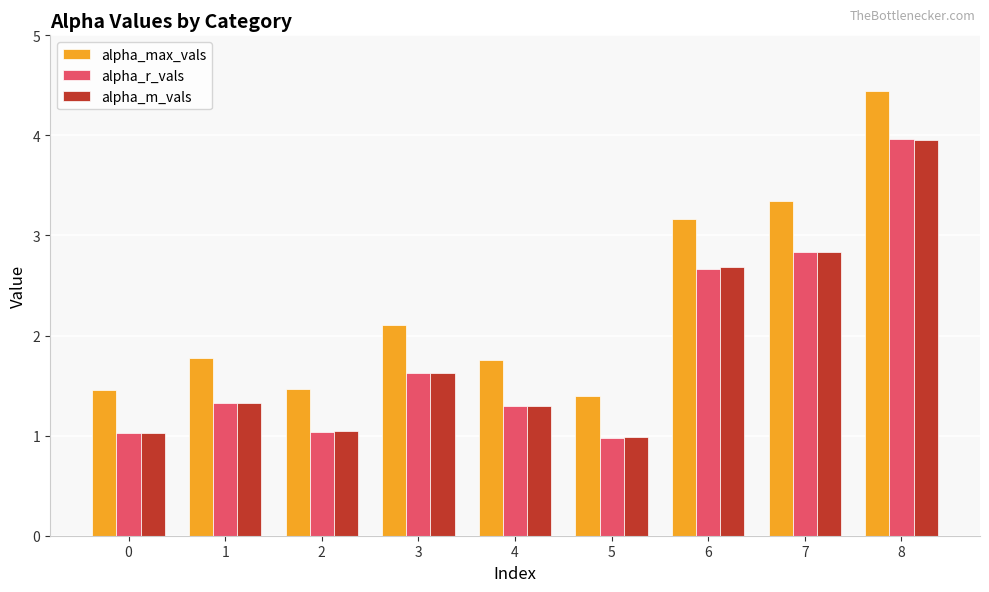

Reading right to left, transcribe all the data shown in this chart.

alpha_max_vals: 8=4.4	7=3.3	6=3.2	5=1.4	4=1.8	3=2.1	2=1.5	1=1.8	0=1.5
alpha_r_vals: 8=4.0	7=2.8	6=2.7	5=1.0	4=1.3	3=1.6	2=1.0	1=1.3	0=1.0
alpha_m_vals: 8=4.0	7=2.8	6=2.7	5=1.0	4=1.3	3=1.6	2=1.1	1=1.3	0=1.0